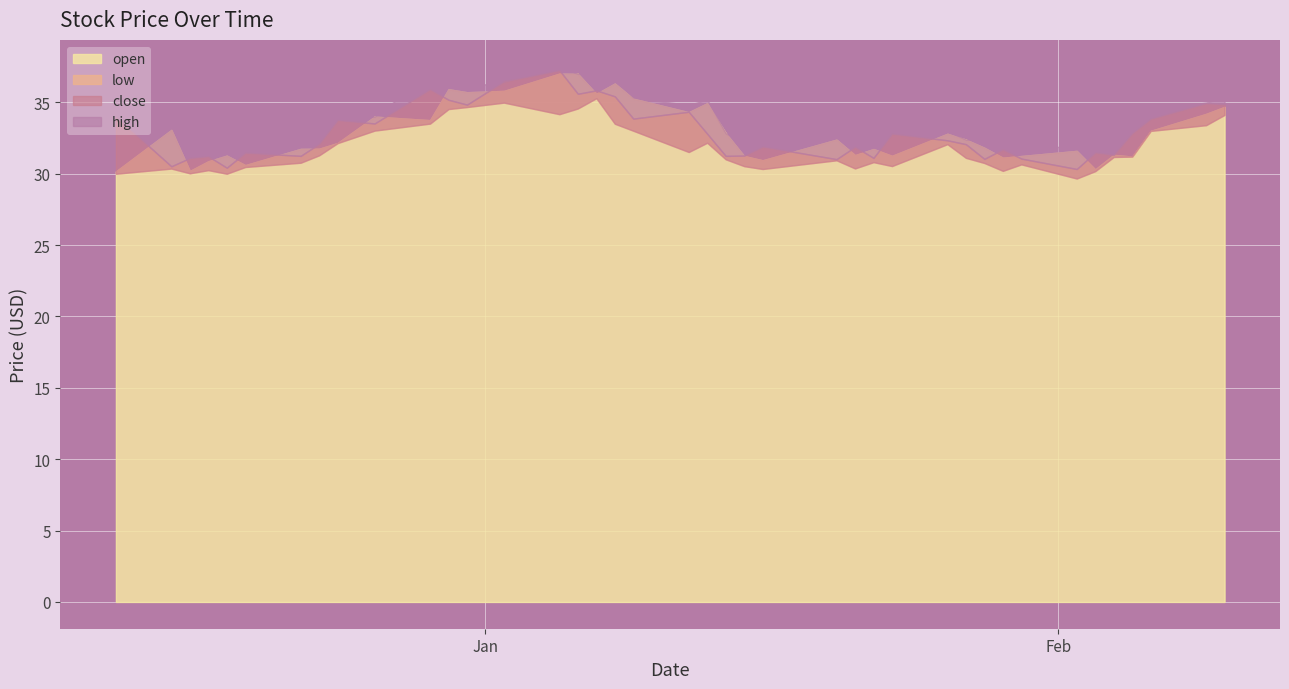

List the labels in order of close value, largest first.

14, 13, 10, 16, 15, 17, 11, 38, 39, 12, 19, 0, 18, 37, 8, 9, 36, 20, 27, 28, 7, 29, 23, 25, 31, 34, 5, 35, 22, 6, 21, 3, 26, 2, 32, 30, 24, 1, 4, 33